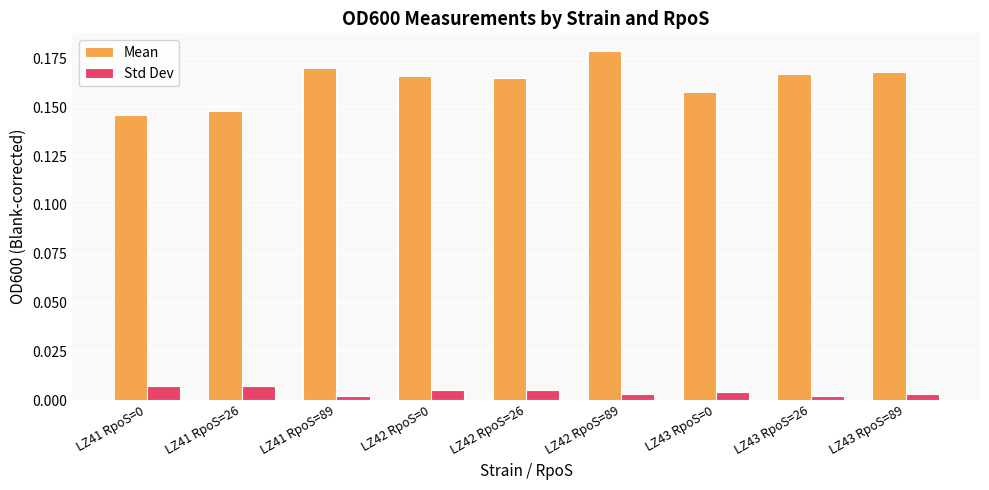

List the series in order of their peak value, lowest first.

Std Dev, Mean